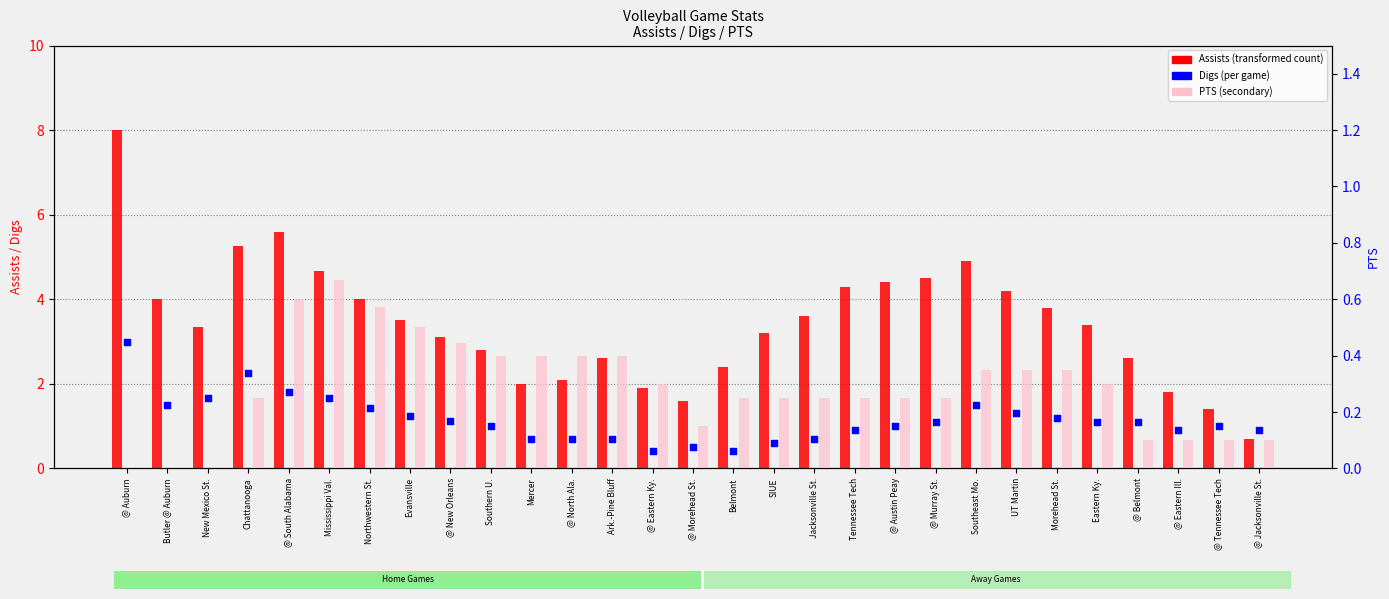

At how many categories does at least one series exceed 1?

28